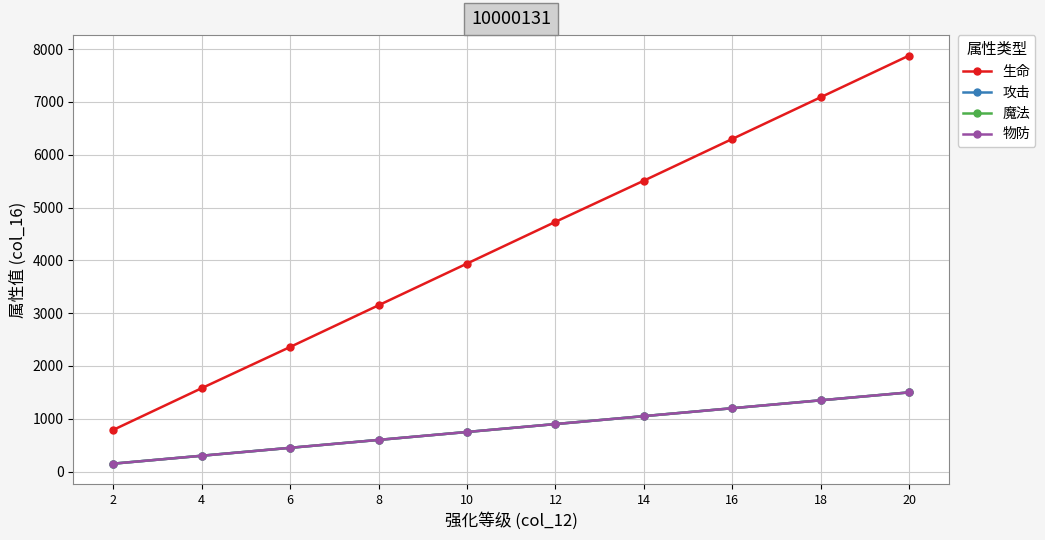

What is the maximum value shown in the chart?

7880